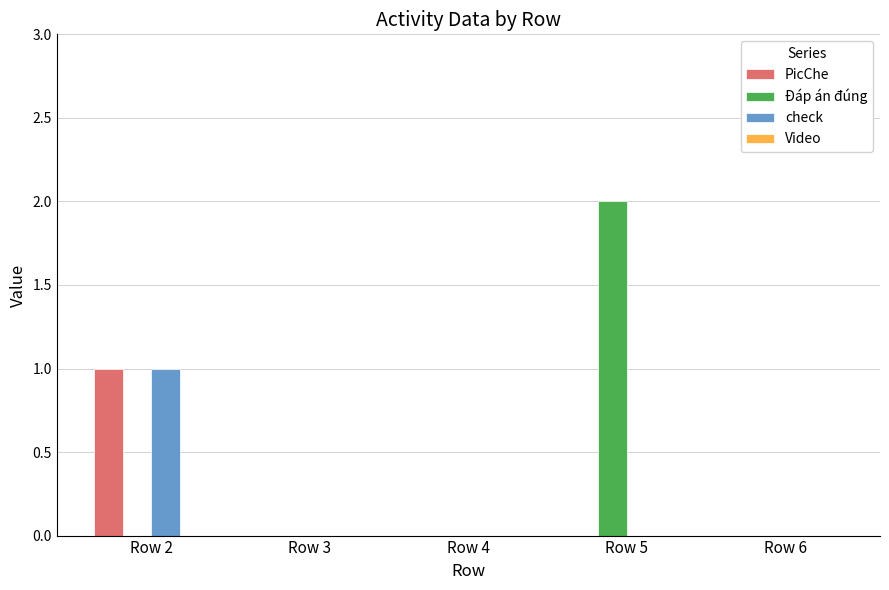

True or false: PicChe has a value of 0 at Row 4.

True